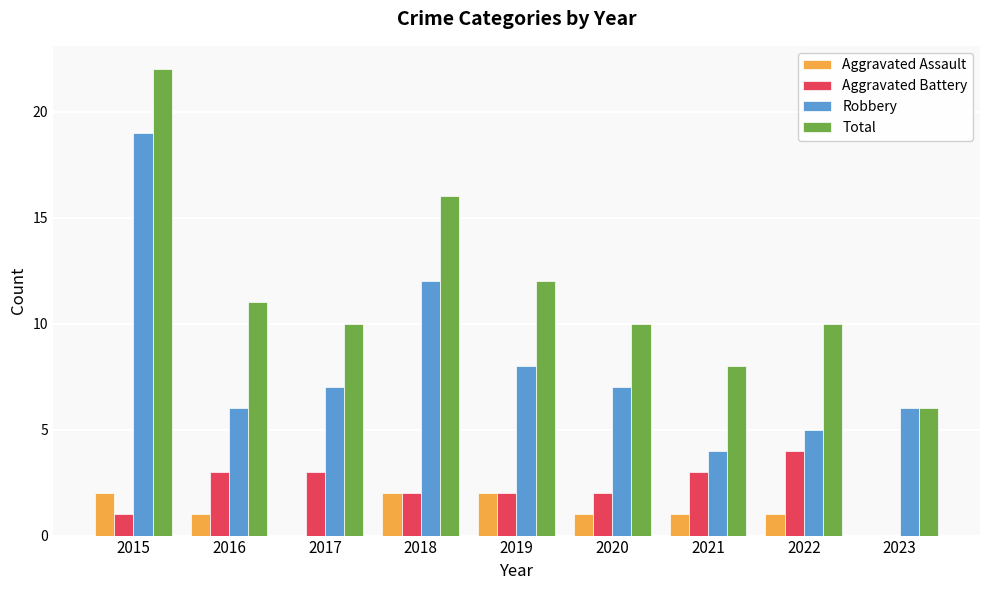

Reading left to right, list all the values displayed in this chart.

Aggravated Assault: 2	1	0	2	2	1	1	1	0
Aggravated Battery: 1	3	3	2	2	2	3	4	0
Robbery: 19	6	7	12	8	7	4	5	6
Total: 22	11	10	16	12	10	8	10	6